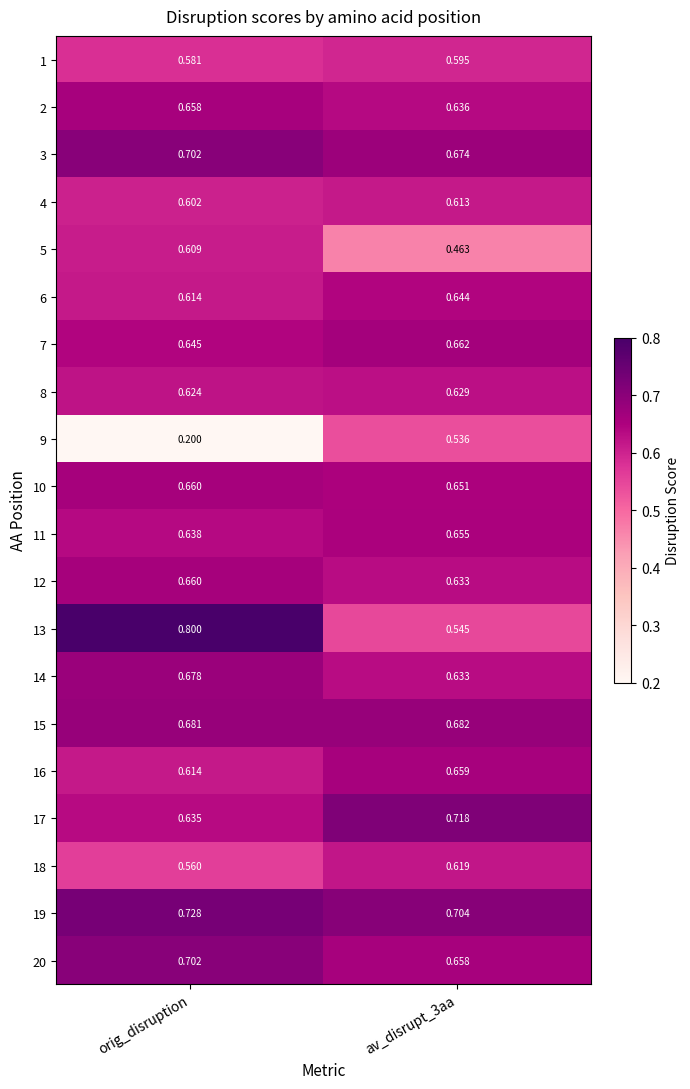

Where is 11 nearest to the value 0?

orig_disruption